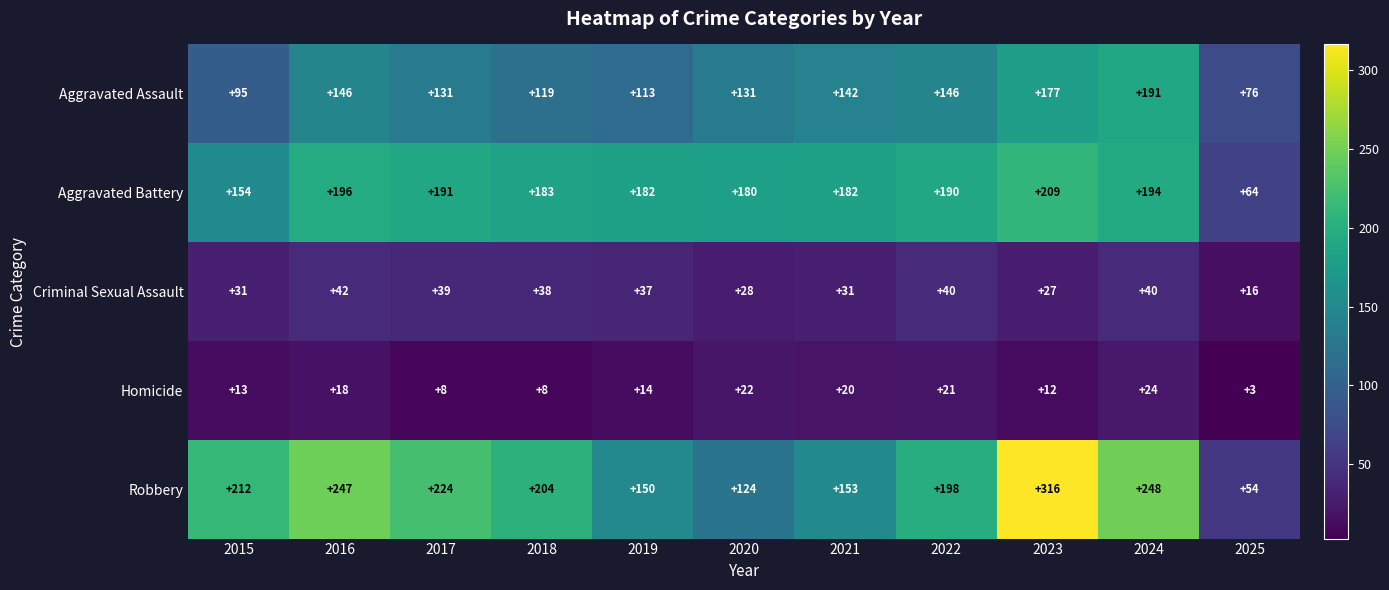

What is the difference between the maximum and minimum values in the Aggravated Battery series?

145